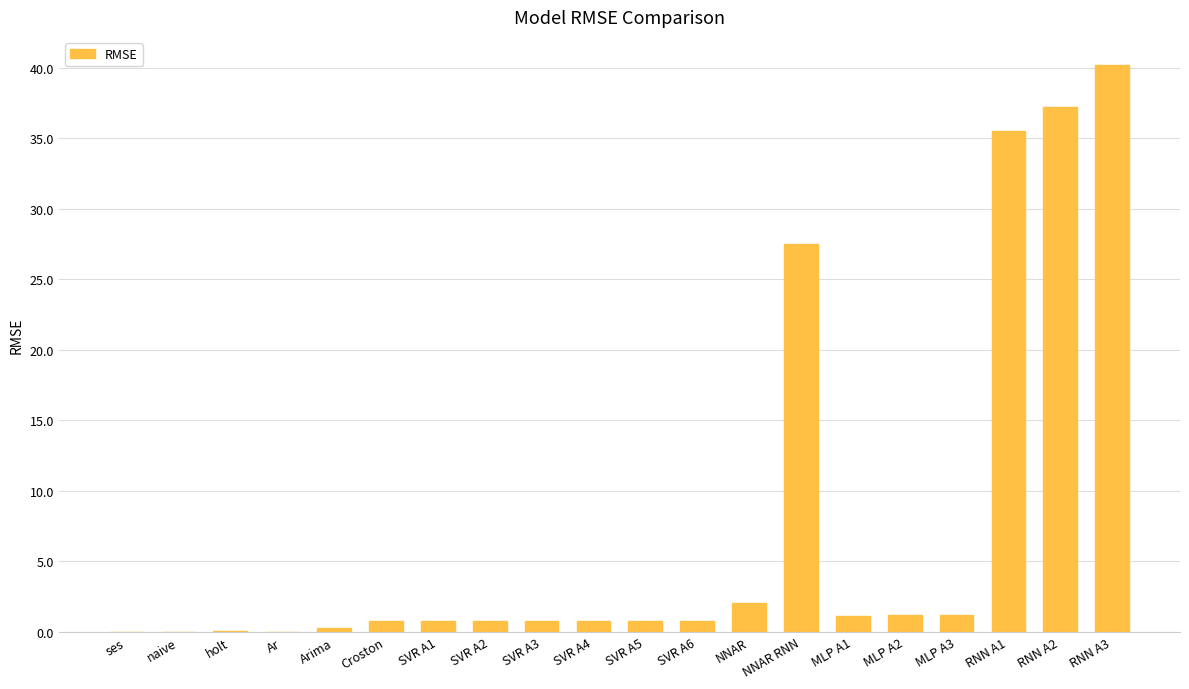

Between naive and SVR A3, which is larger?

SVR A3